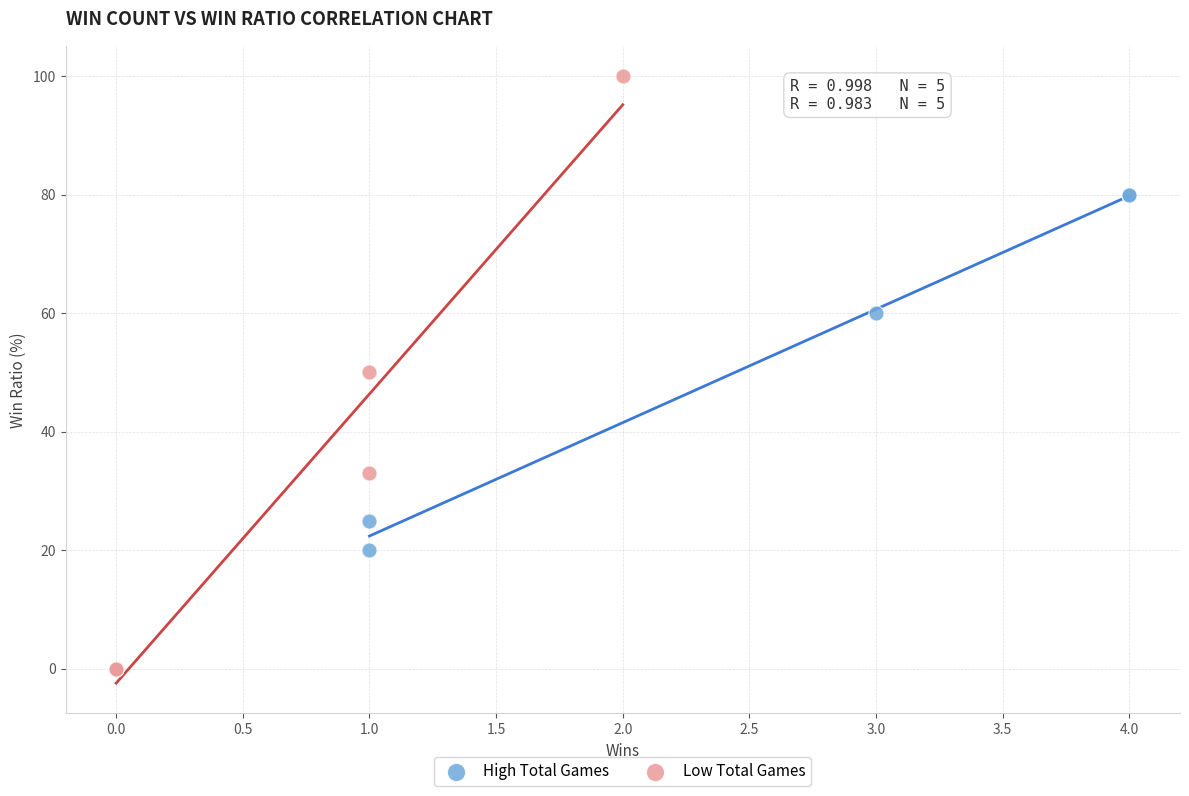

Which series has the largest Y range (max minus min)?

Low Total Games